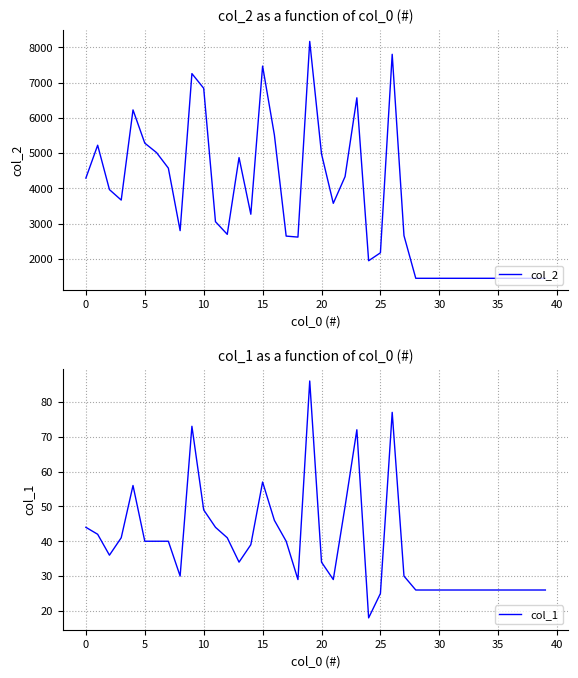

What is the label of the 20th point from the right?

20